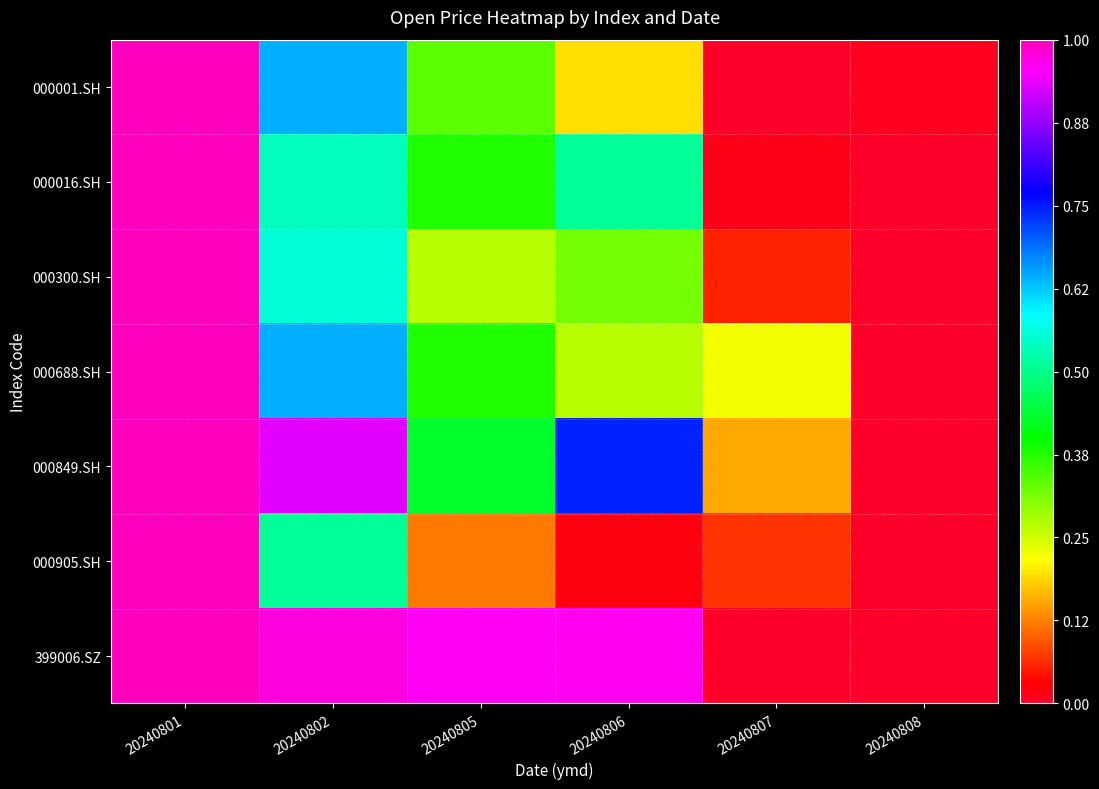

How many data points does each series have?

6